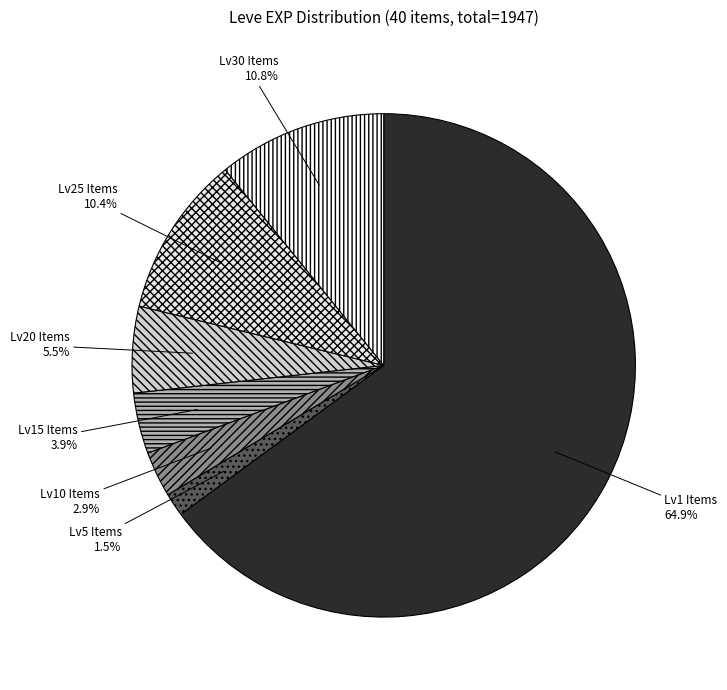

Which slice is the largest?

Lv1 Items